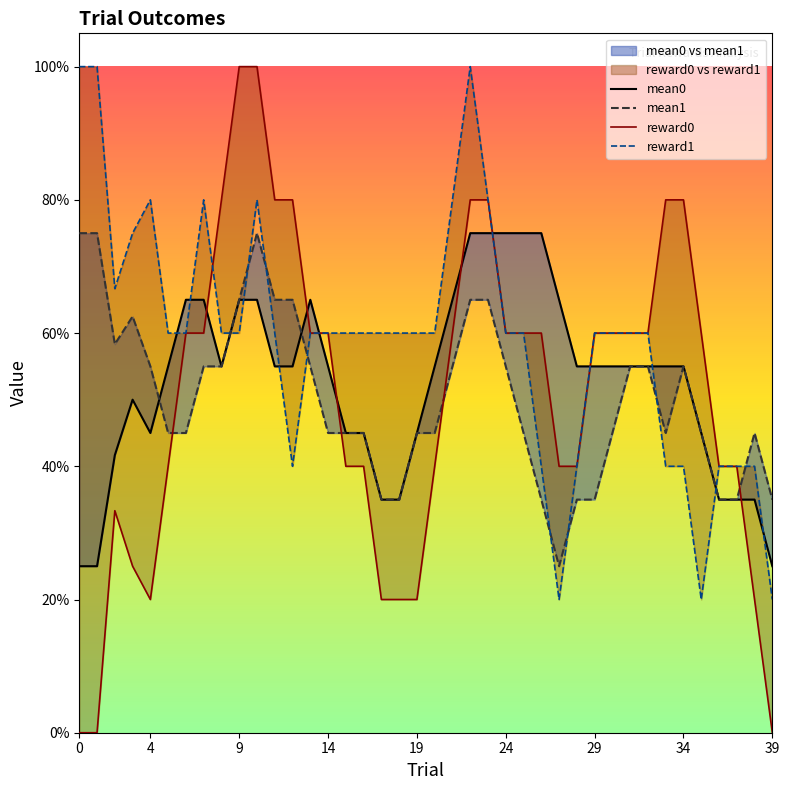

What is the maximum value shown in the chart?

1.0